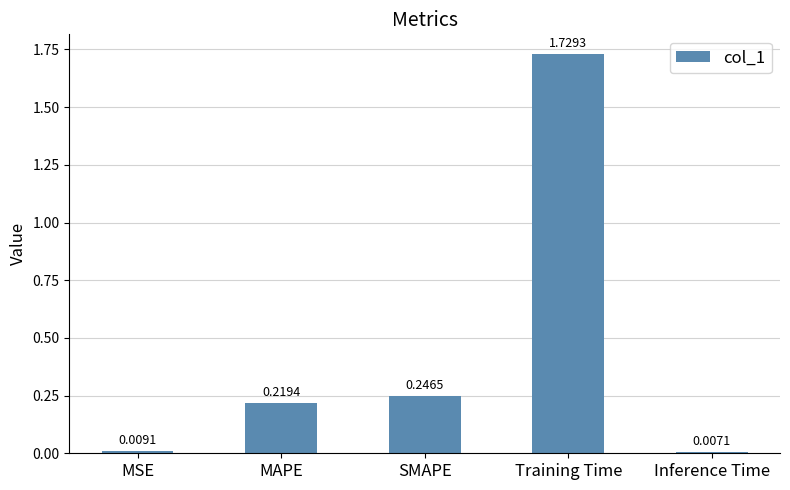

What is the label of the 3rd bar from the right?

SMAPE